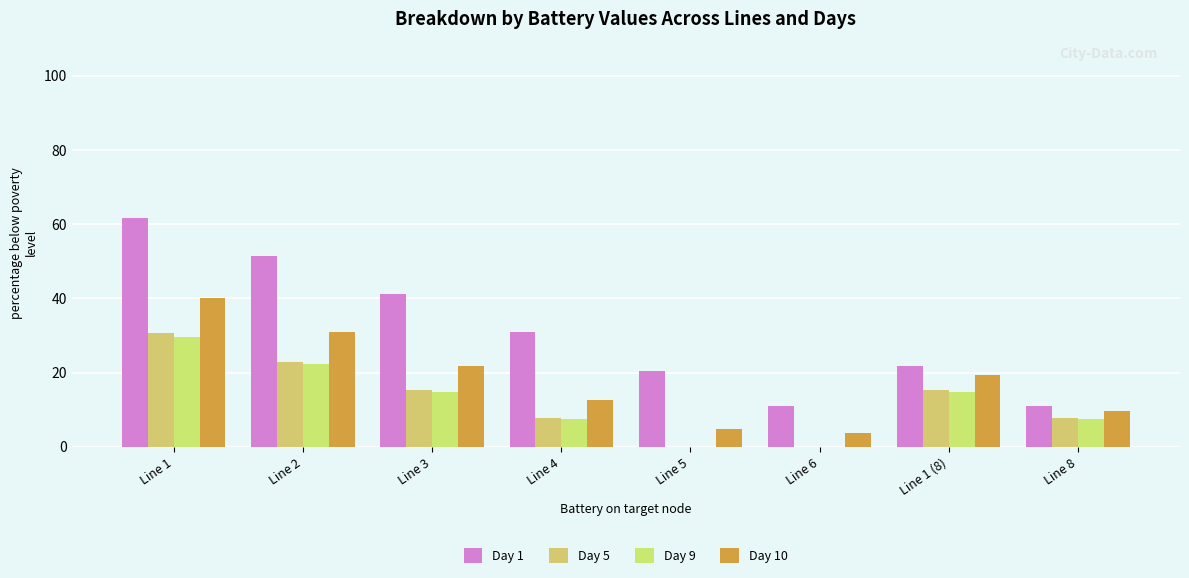

Which category has the lowest value across all series?

Line 5